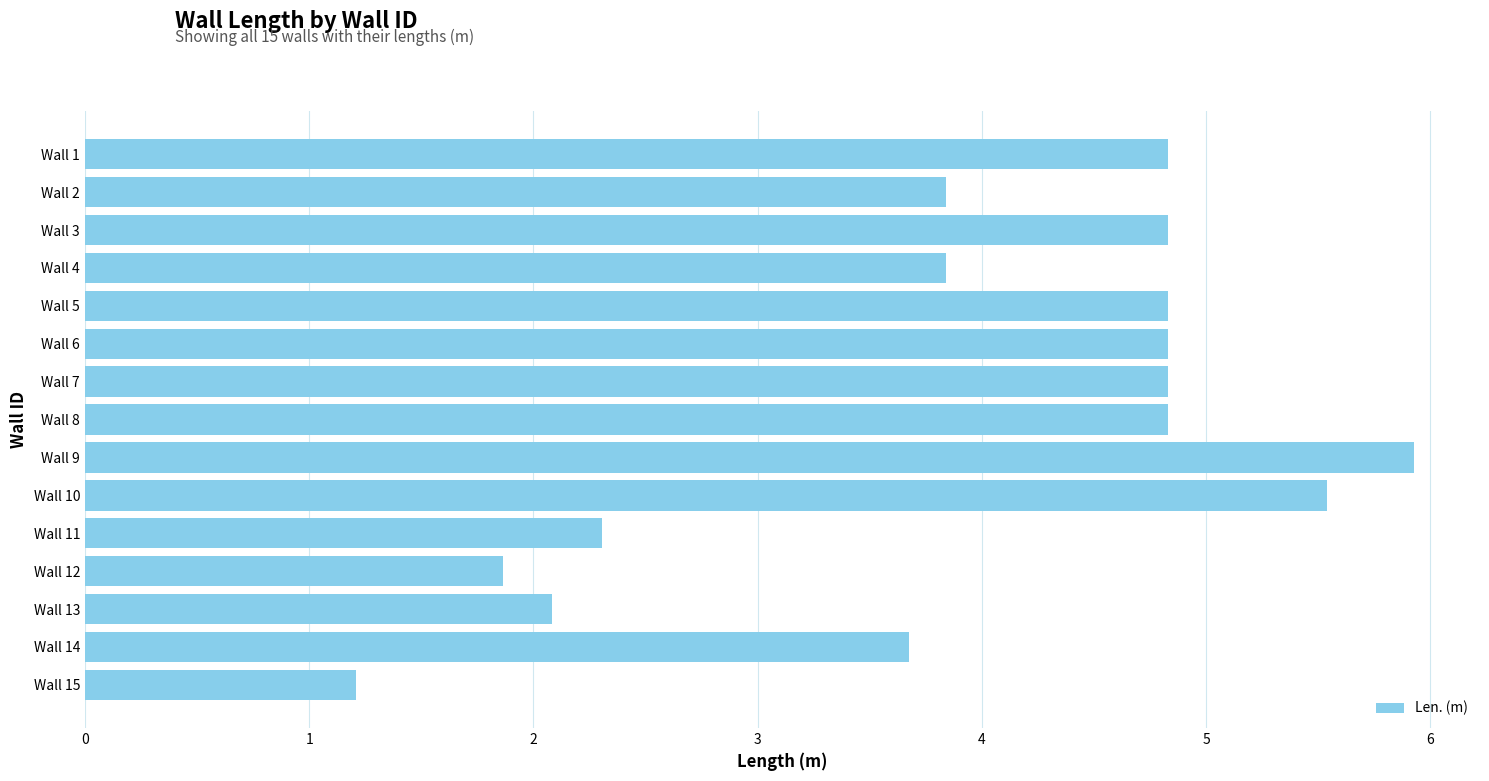

Does the chart contain any negative values?

No